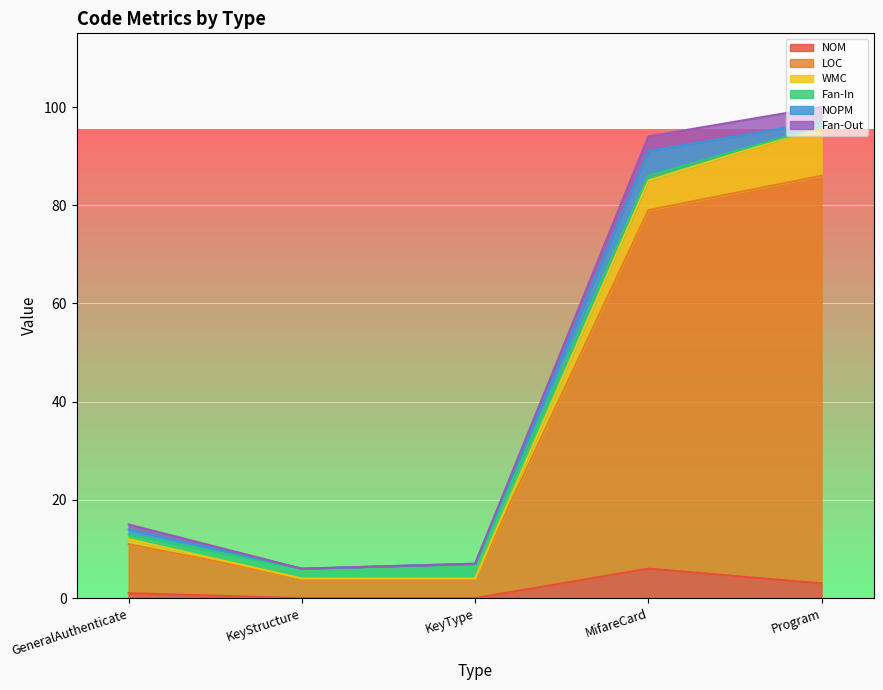

How many lines are shown in the chart?

6